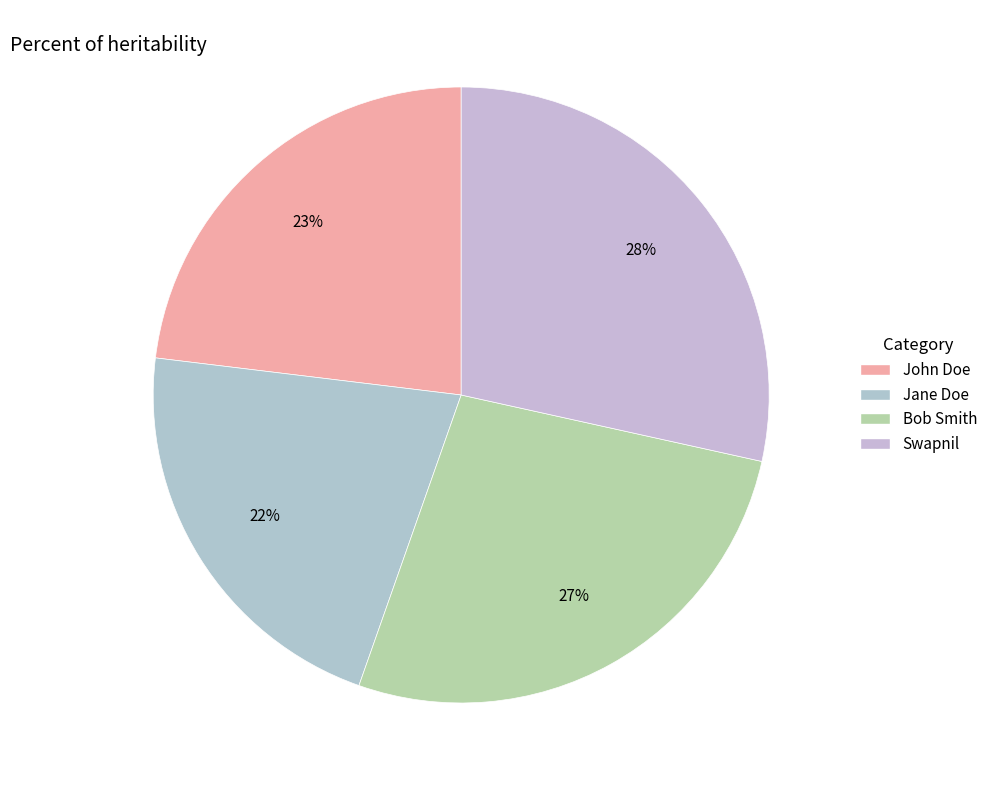

Rank the categories by value from highest to lowest.

Swapnil, Bob Smith, John Doe, Jane Doe